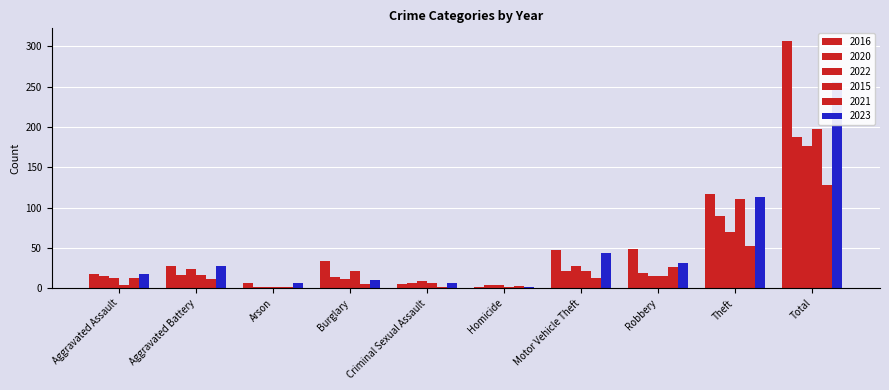

Reading right to left, what are all the values shown in this chart?

2016: 307	117	49	48	2	5	34	6	28	18
2020: 187	90	19	21	4	6	14	1	17	15
2022: 177	70	15	28	4	9	12	2	24	13
2015: 198	111	15	21	1	6	22	1	17	4
2021: 128	53	26	13	3	2	5	1	12	13
2023: 256	113	31	44	1	6	10	6	27	18